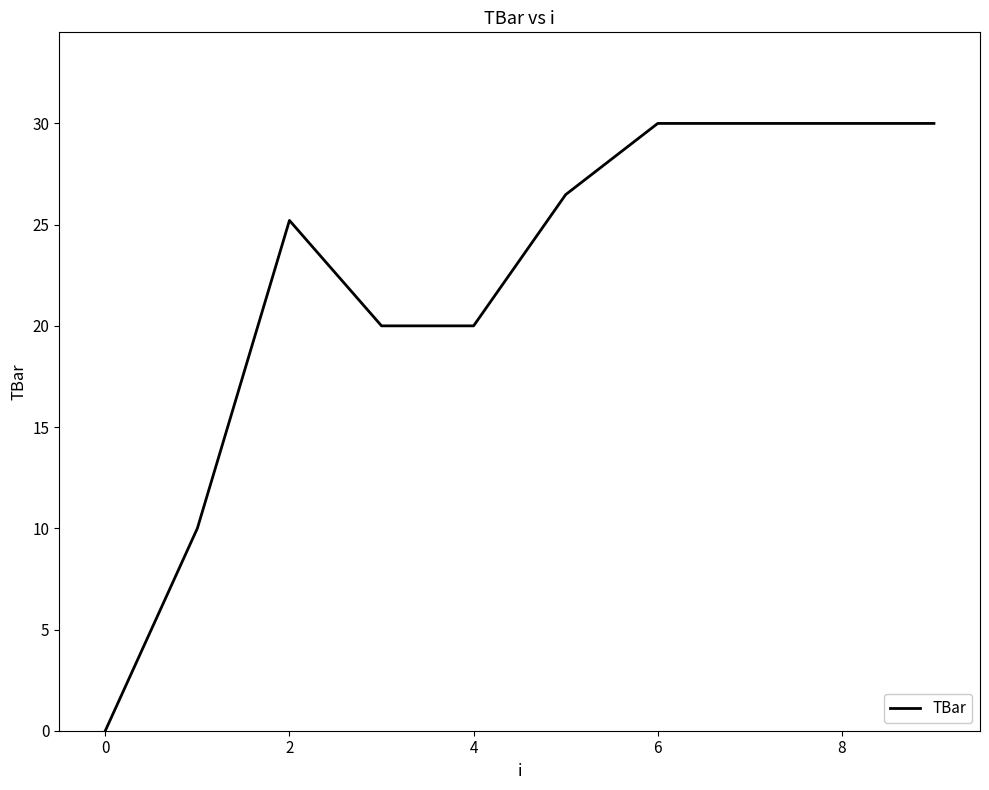

Reading left to right, list all the values displayed in this chart.

0.0	10.0	25.2	20.0	20.0	26.5	30.0	30.0	30.0	30.0